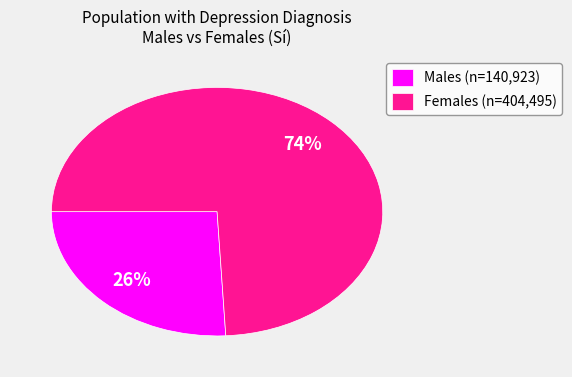

What percentage is the Females (n=404,495) slice, to the nearest percent?

74%